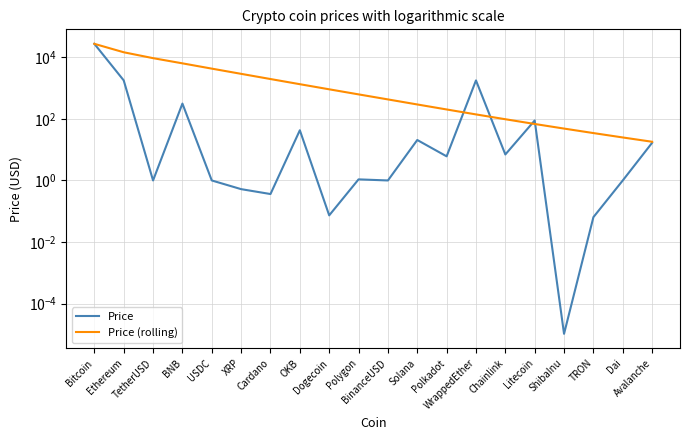

True or false: Price (rolling) has a value of 1203.8 at Cardano.

False